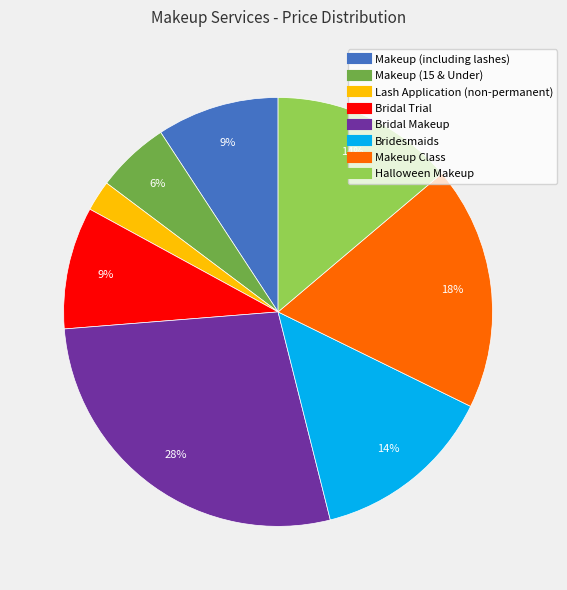

True or false: Halloween Makeup accounts for 29% of the total.

False